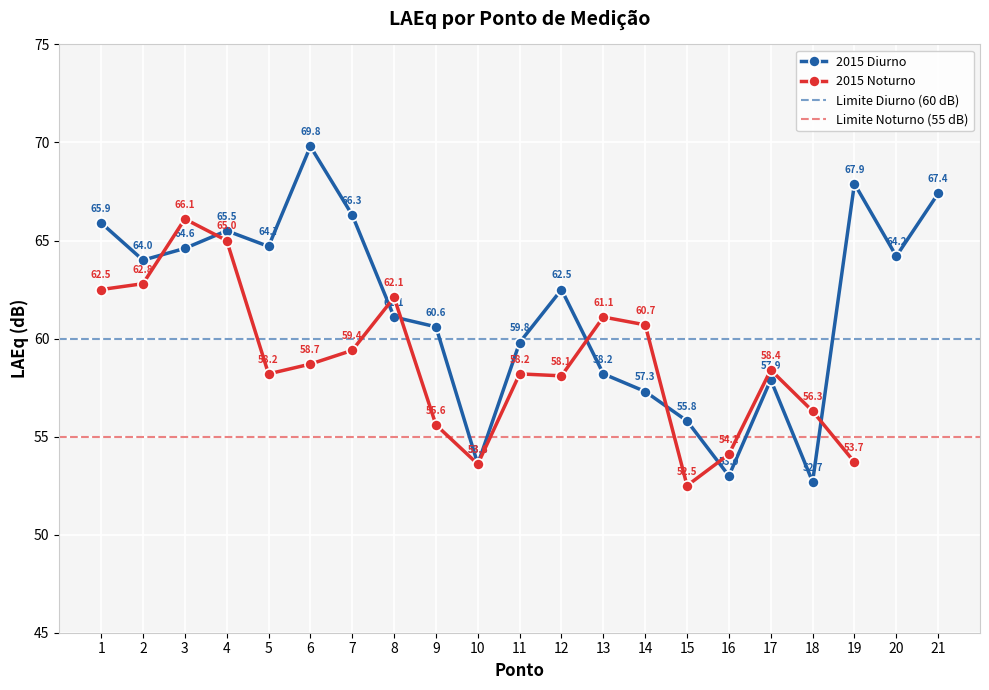

List the labels in order of value, smallest first.

18, 16, 10, 15, 14, 17, 13, 11, 9, 8, 12, 2, 20, 3, 5, 4, 1, 7, 21, 19, 6